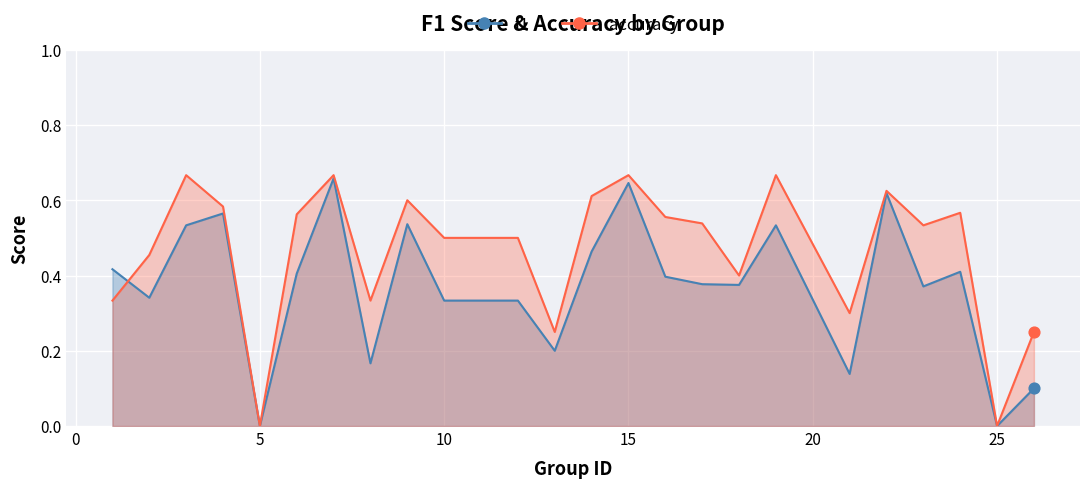

At how many categories does at least one series exceed 0?

22